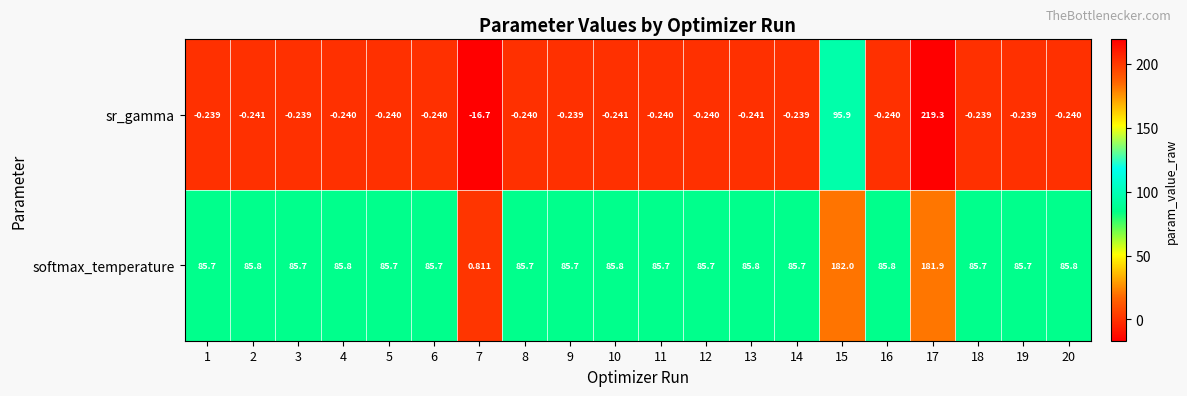

List the series in order of their peak value, lowest first.

softmax_temperature, sr_gamma